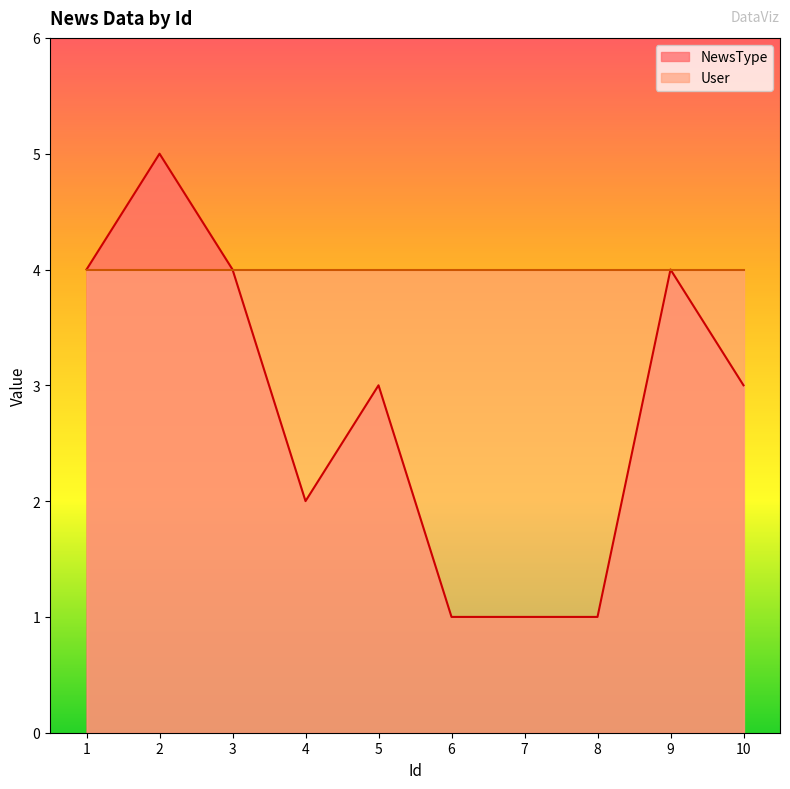

At which label does the data first exceed 3?

1